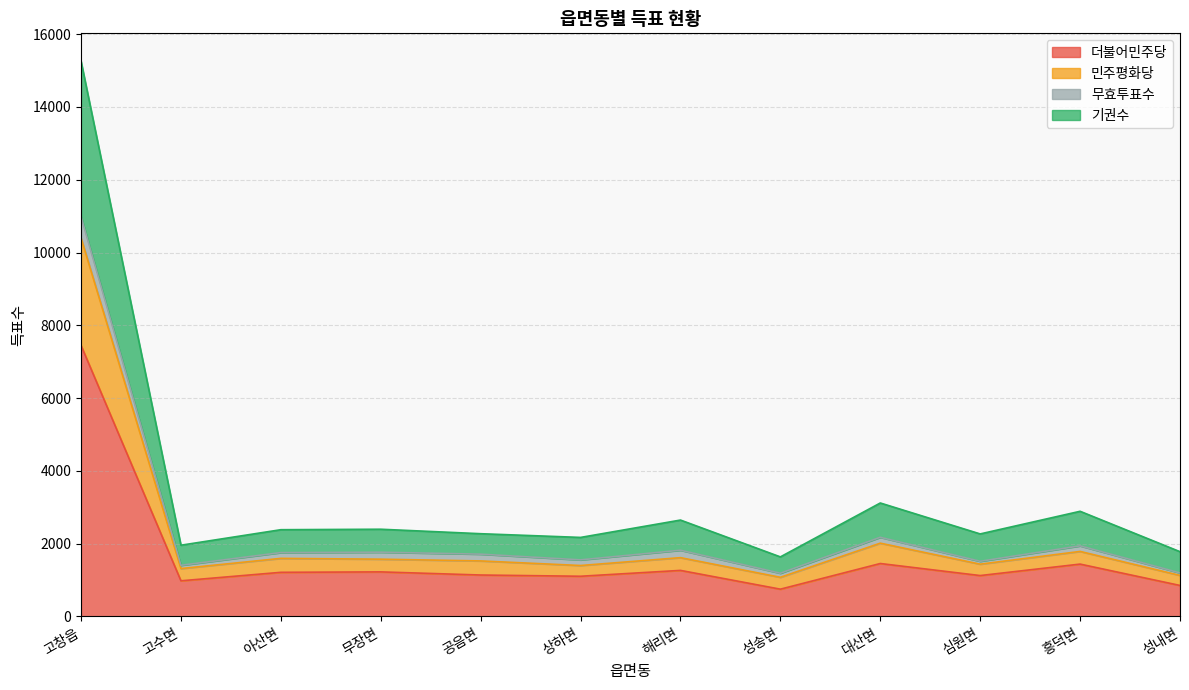

The value of 더불어민주당 at 고창읍 is 7448. True or false?

True